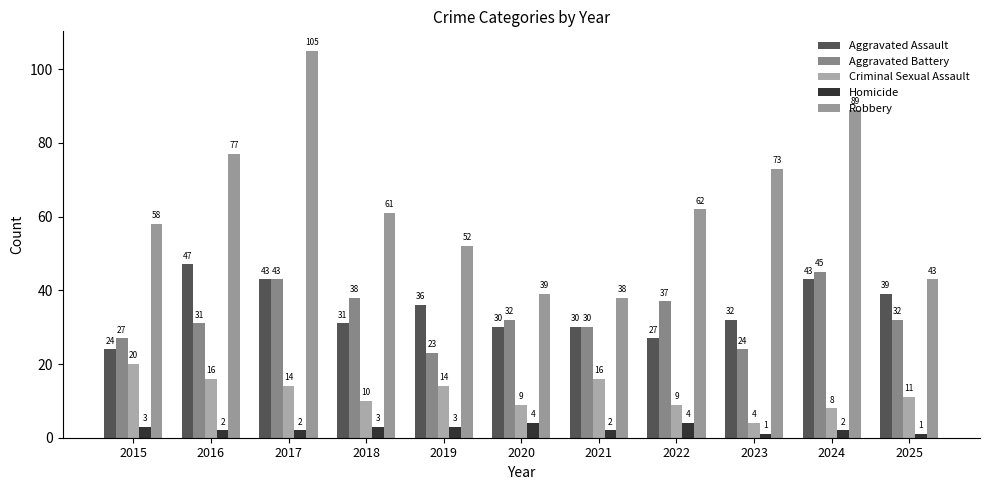

How many categories are shown in the chart?

11